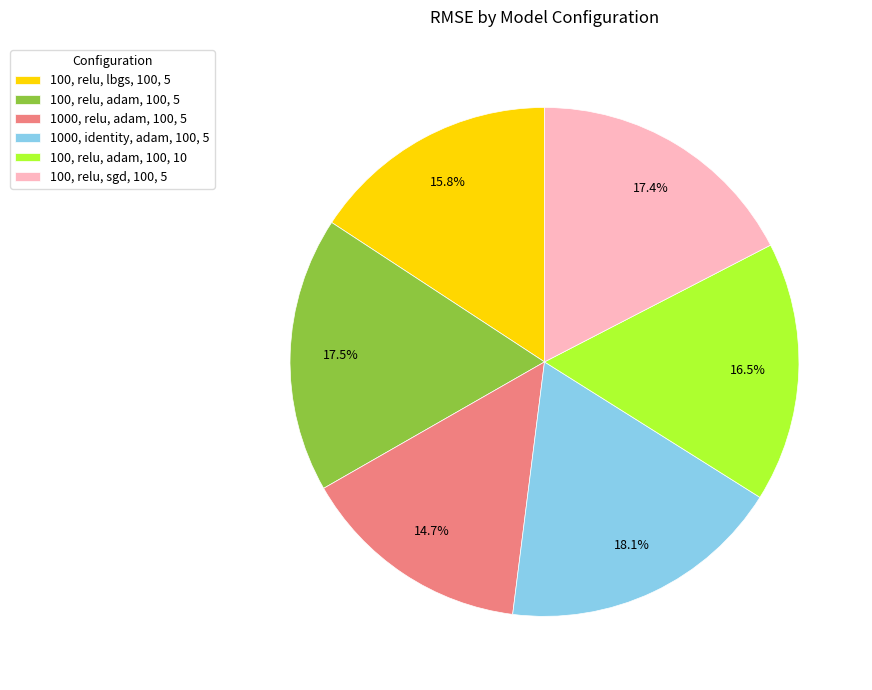

Combined, what portion of the pie is 100, relu, adam, 100, 10 and 1000, identity, adam, 100, 5?

34.6%